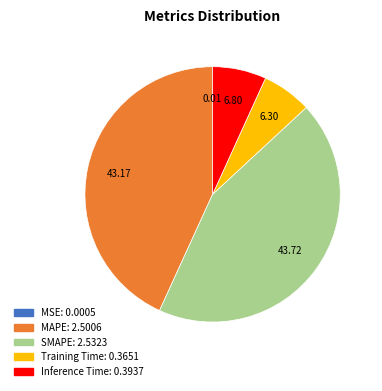

Which category has the biggest portion of the pie?

SMAPE